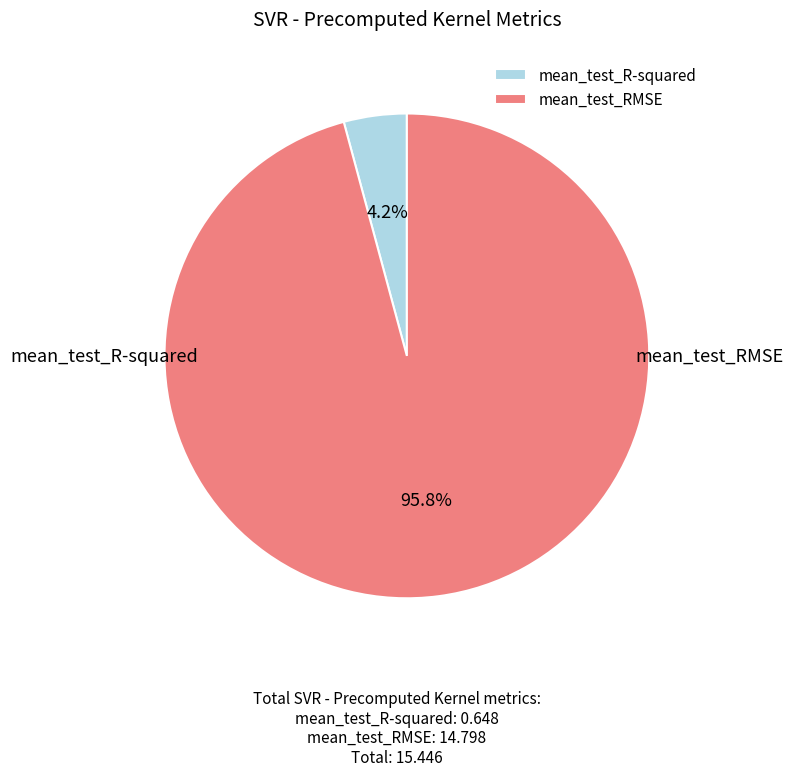

Rank the categories by value from lowest to highest.

mean_test_R-squared, mean_test_RMSE